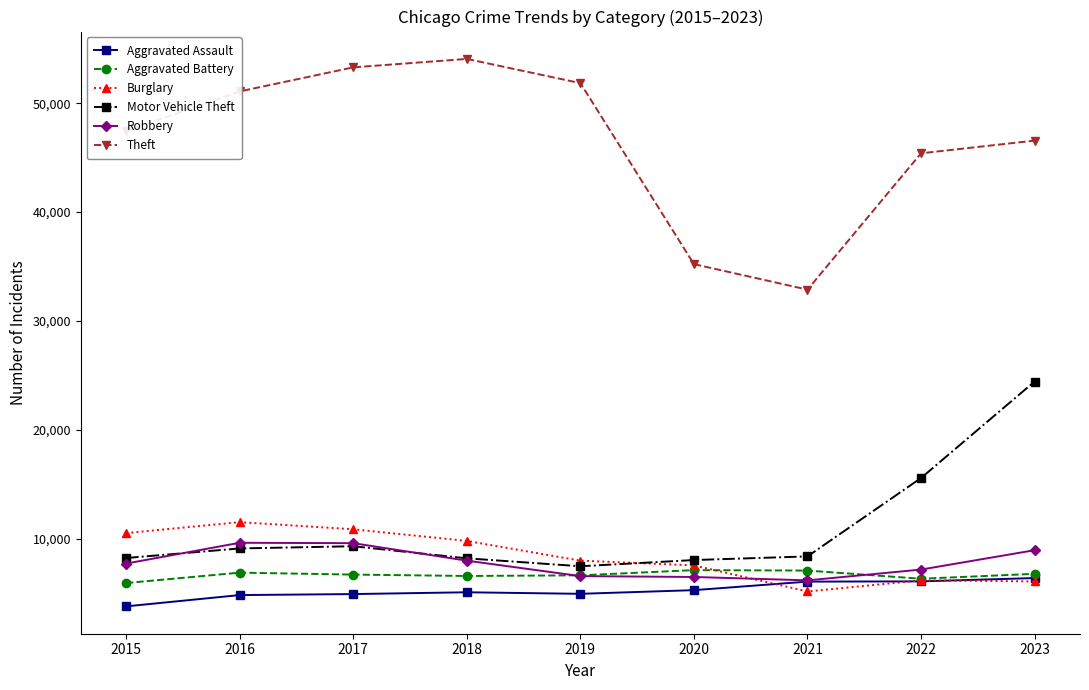

Count the number of data series in this chart.

6